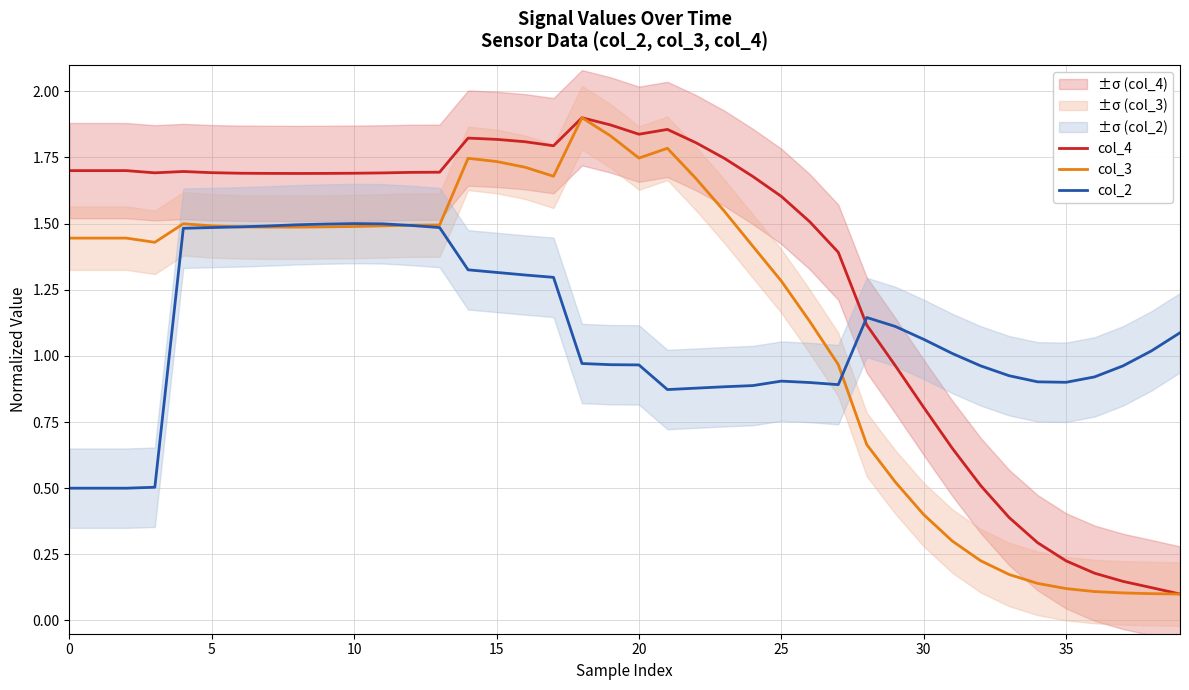

At how many categories does at least one series exceed 0?

40